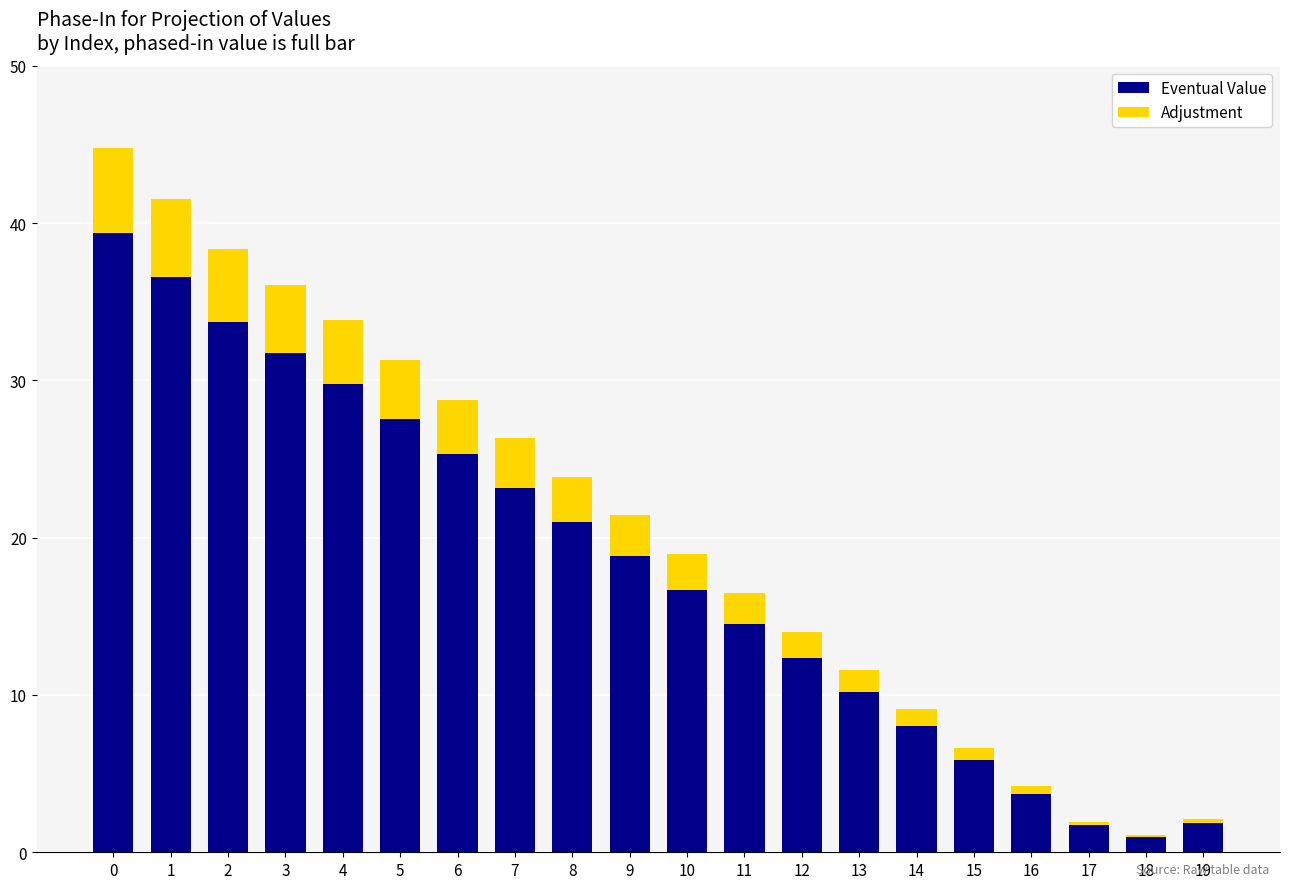

True or false: Eventual Value has a value of 5.8 at 15.

True